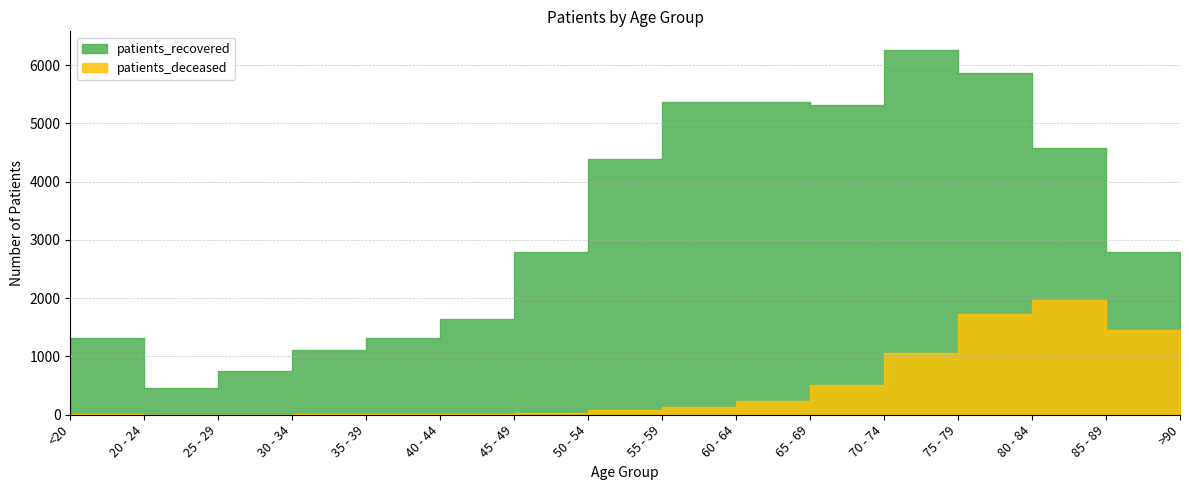

How many values in the patients_deceased series are below 129?

8